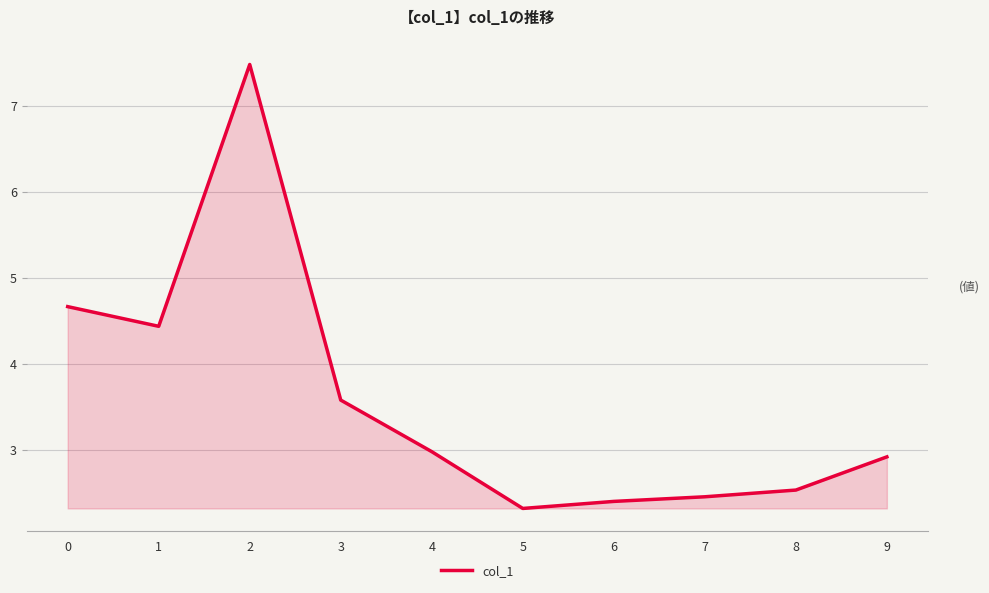

Does the chart have visible grid lines?

Yes